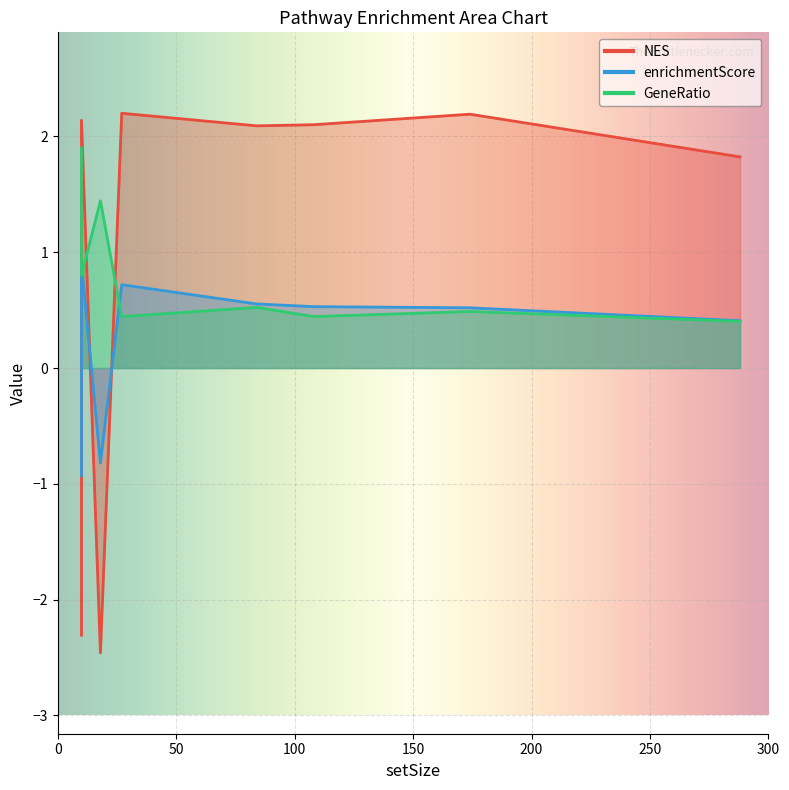

How many values in the NES series are below 2?

3